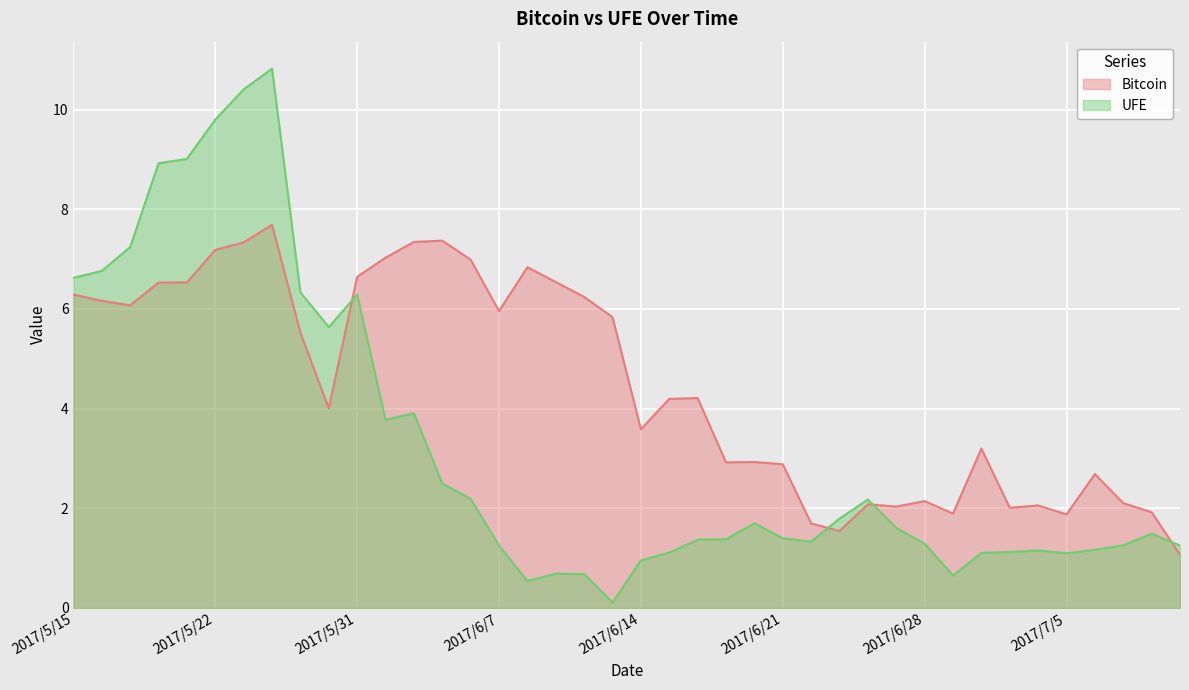

What is the highest value of the Bitcoin series?

7.7